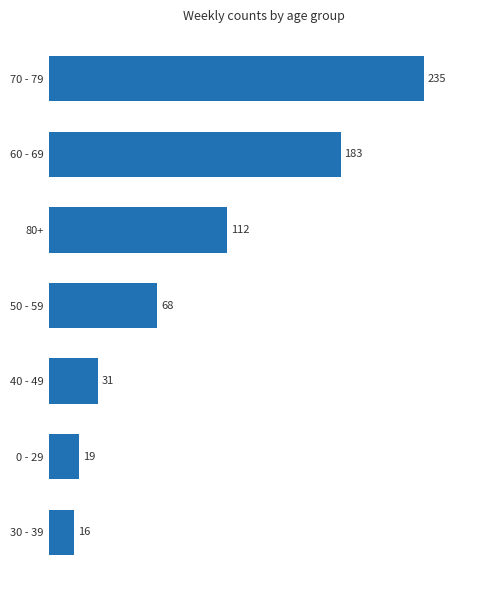

Rank the categories by value from lowest to highest.

30 - 39, 0 - 29, 40 - 49, 50 - 59, 80+, 60 - 69, 70 - 79